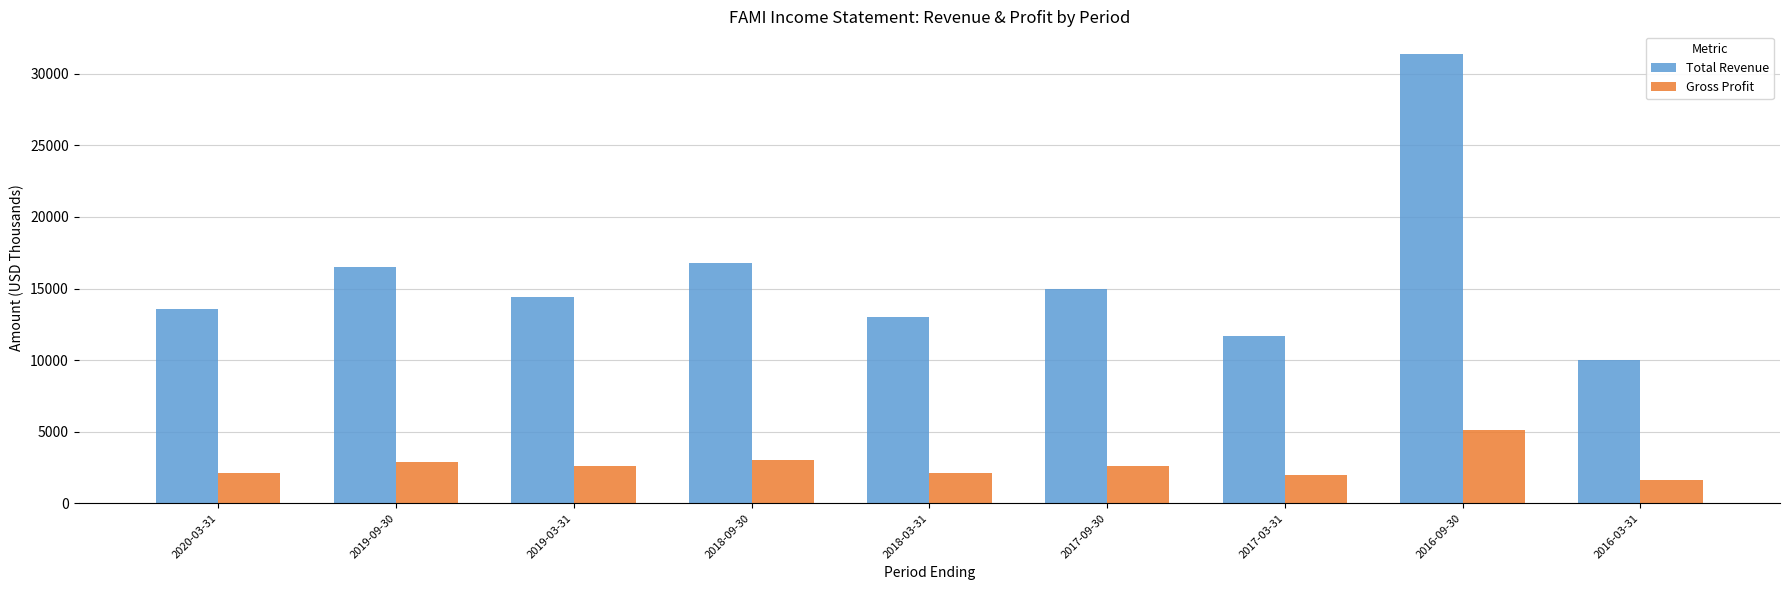

What position from the left is 2019-09-30?

2